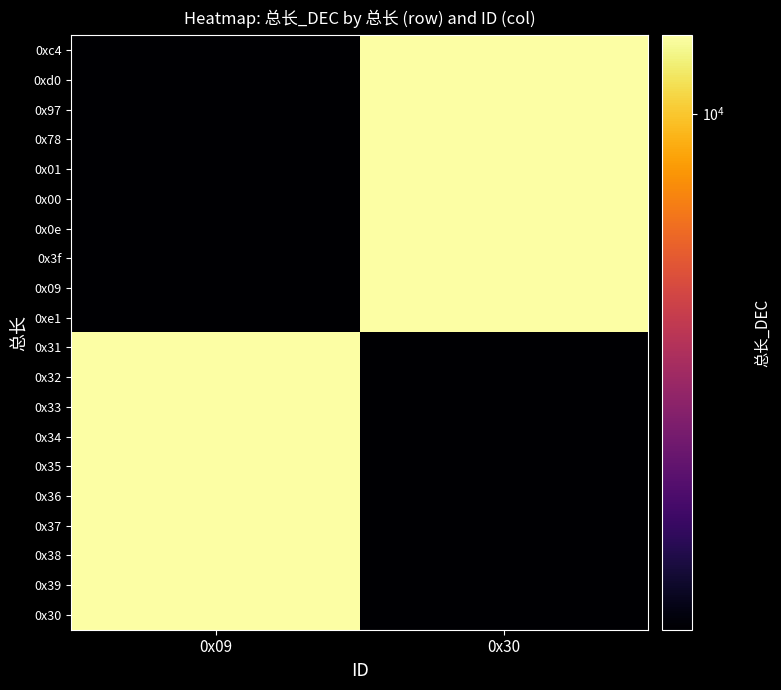

Reading left to right, what are all the values shown in this chart?

0xc4: 0x09=2500	0x30=12337
0xd0: 0x09=2500	0x30=12337
0x97: 0x09=2500	0x30=12337
0x78: 0x09=2500	0x30=12337
0x01: 0x09=2500	0x30=12337
0x00: 0x09=2500	0x30=12337
0x0e: 0x09=2500	0x30=12337
0x3f: 0x09=2500	0x30=12337
0x09: 0x09=2500	0x30=12337
0xe1: 0x09=2500	0x30=12337
0x31: 0x09=12337	0x30=2500
0x32: 0x09=12337	0x30=2500
0x33: 0x09=12337	0x30=2500
0x34: 0x09=12337	0x30=2500
0x35: 0x09=12337	0x30=2500
0x36: 0x09=12337	0x30=2500
0x37: 0x09=12337	0x30=2500
0x38: 0x09=12337	0x30=2500
0x39: 0x09=12337	0x30=2500
0x30: 0x09=12337	0x30=2500